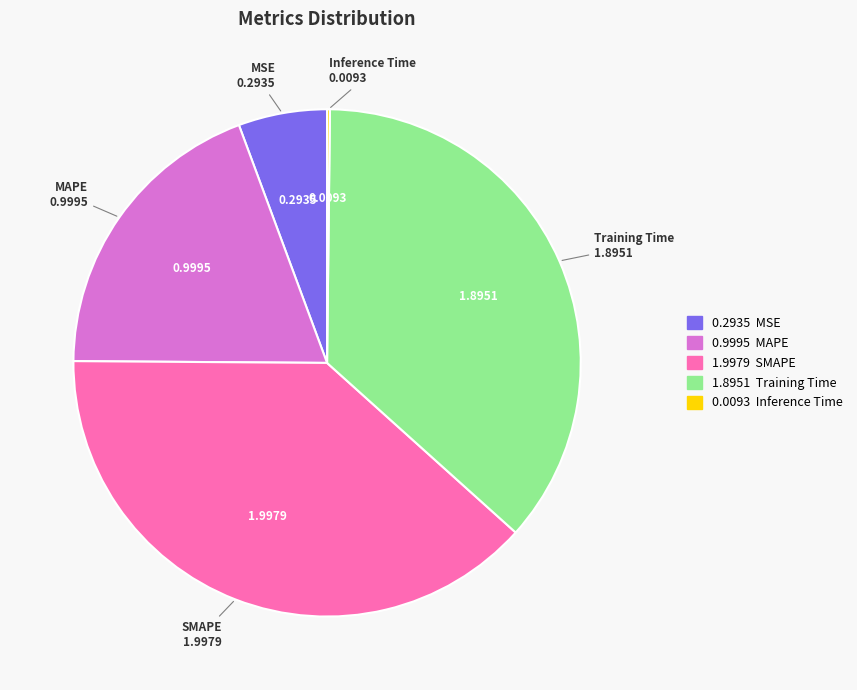

Do MAPE and MSE together represent more than half of the pie?

No